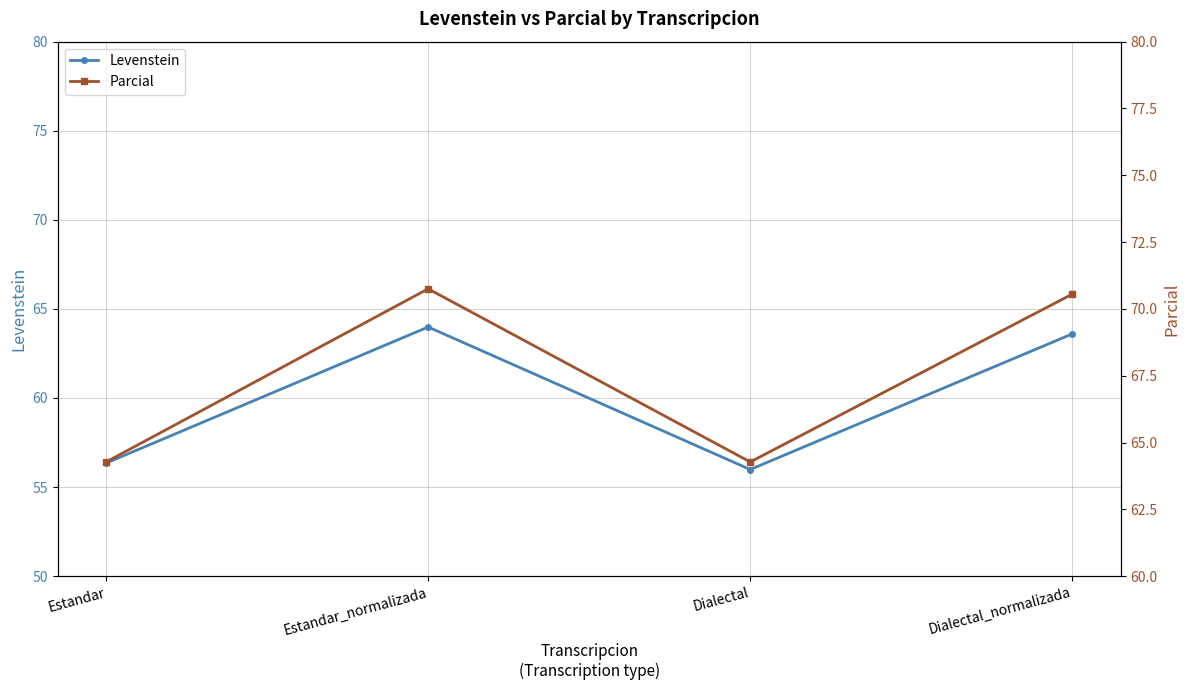

What are all the series names shown in the legend?

Levenstein, Parcial